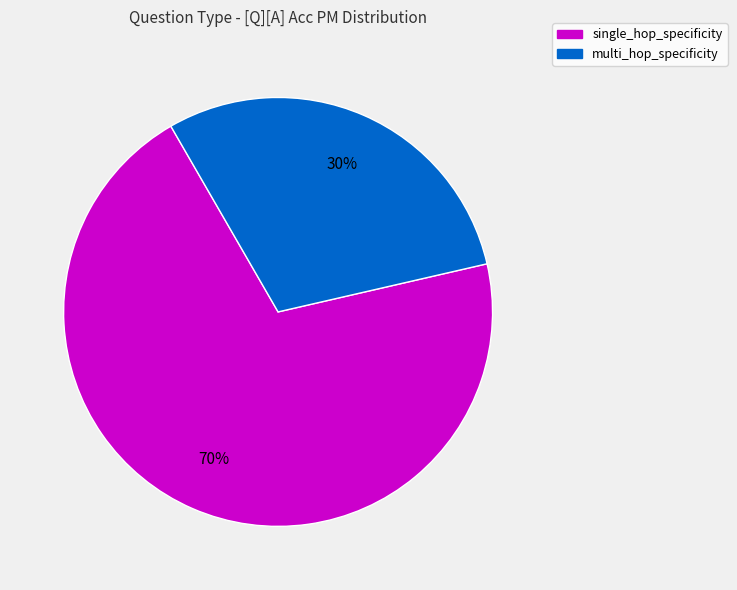

Approximately how many times larger is the value at multi_hop_specificity compared to single_hop_specificity?

0.4